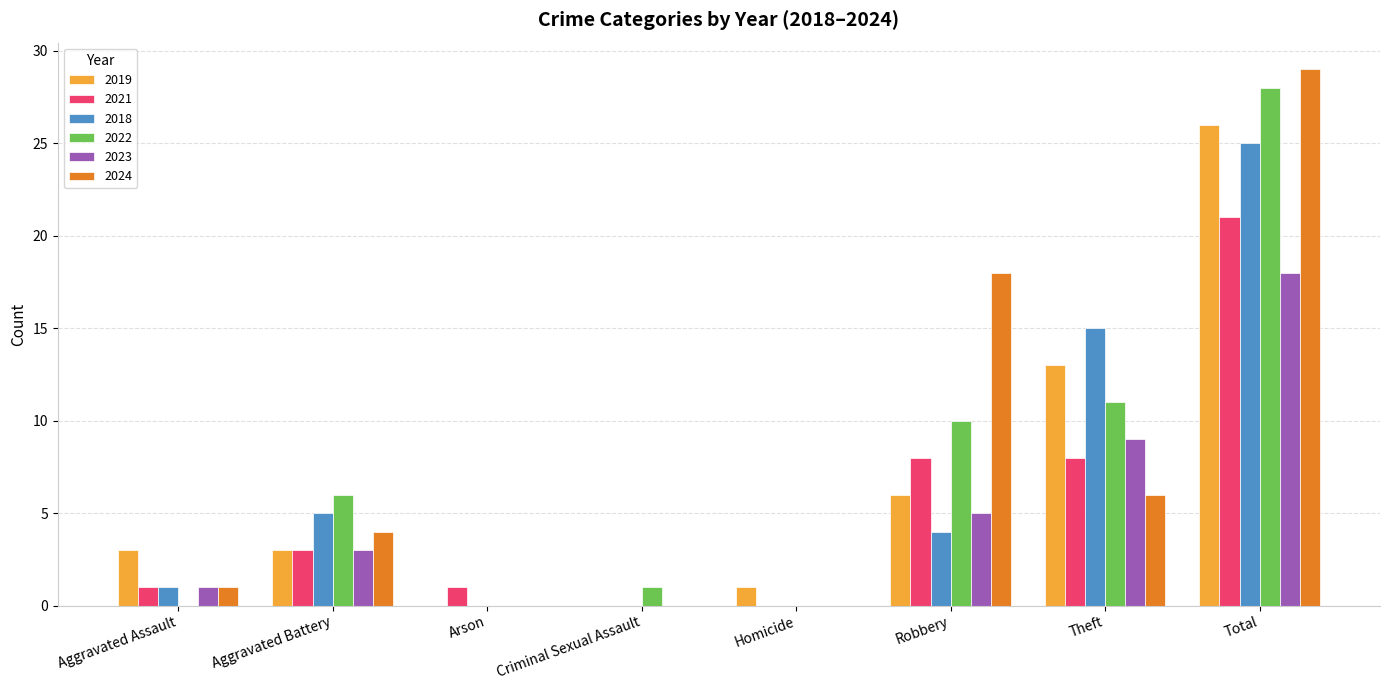

How many categories are shown in the chart?

8